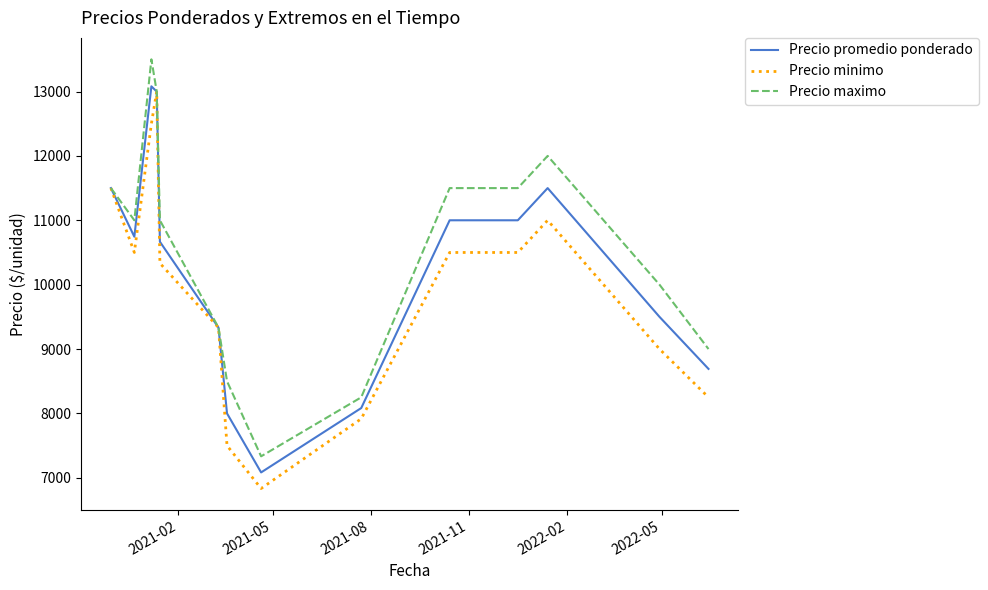

Which series has the largest total across all categories?

Precio maximo